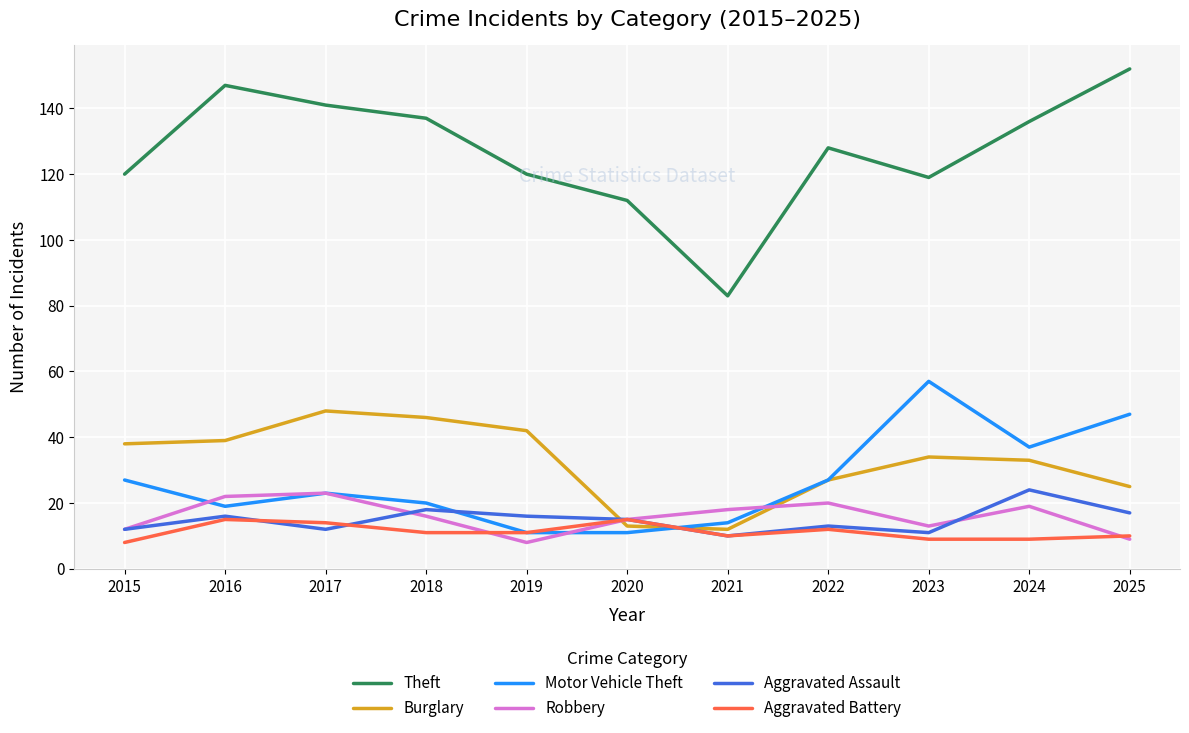

What is the difference between the maximum and minimum values in the Robbery series?

15